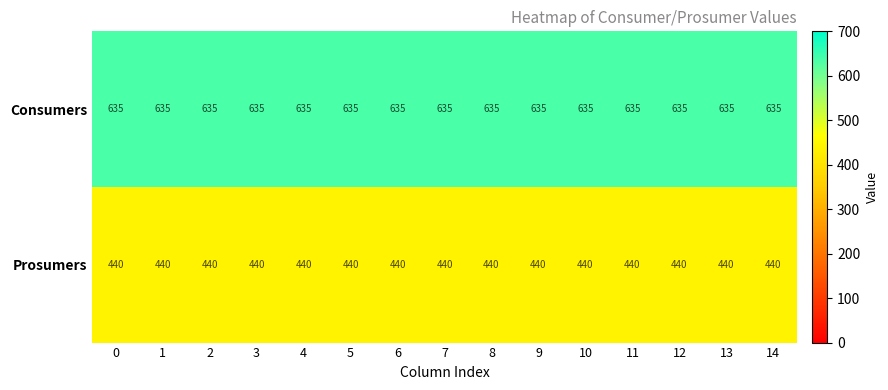

What is the total value across all series at 8?

1075